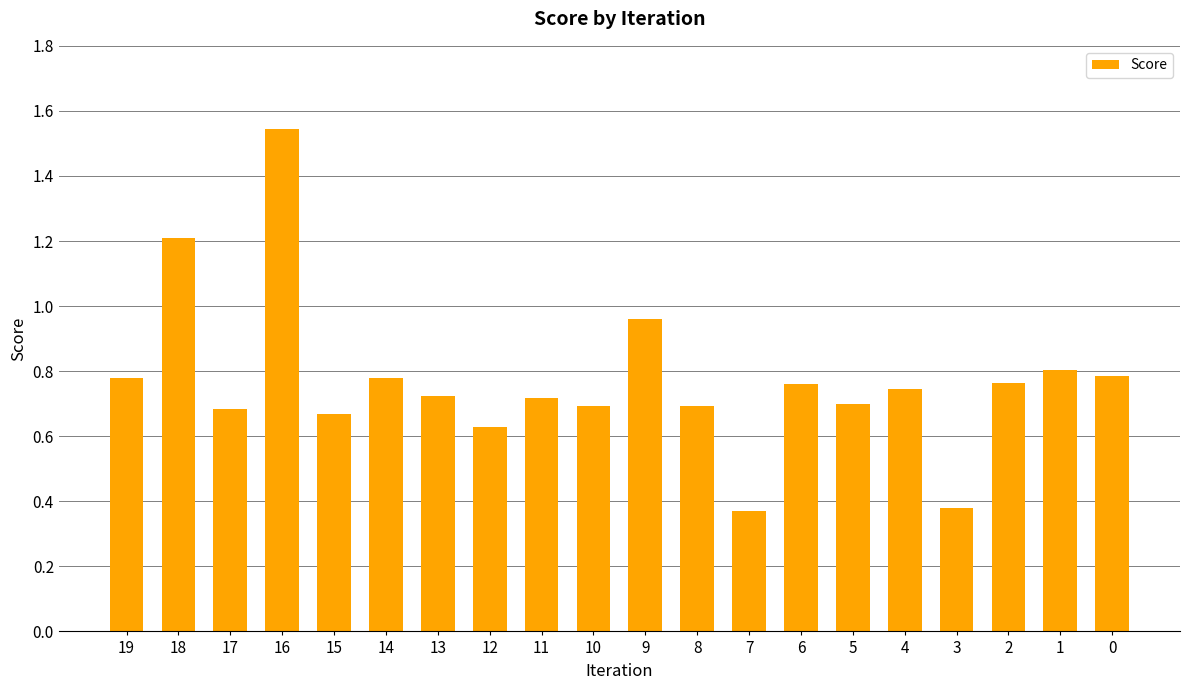

Which category has the highest value across all series?

16